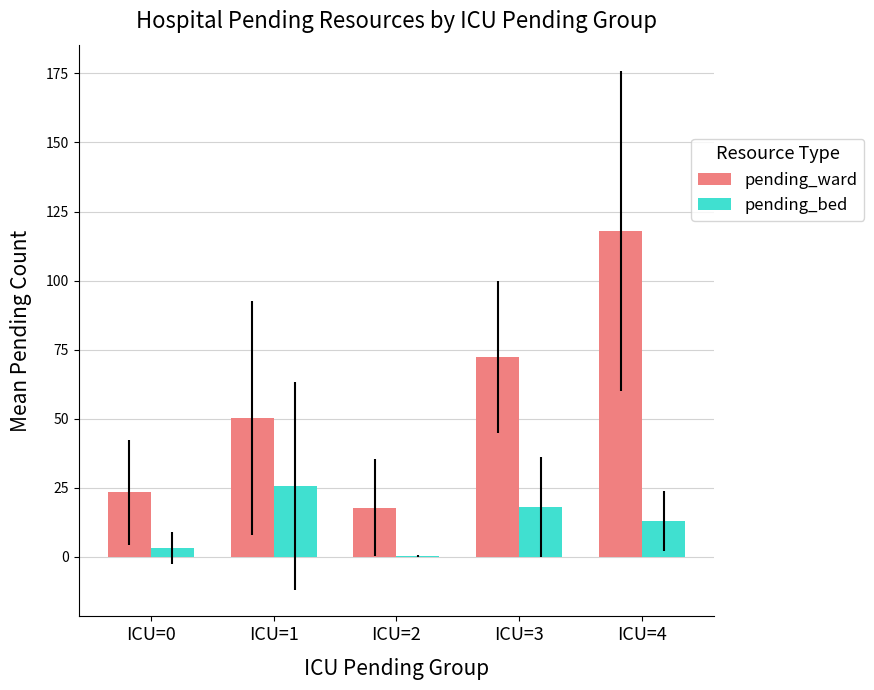

Reading left to right, transcribe all the data shown in this chart.

pending_ward: 23.4	50.3	17.8	72.5	118.0
pending_bed: 3.2	25.6	0.2	18.0	13.0